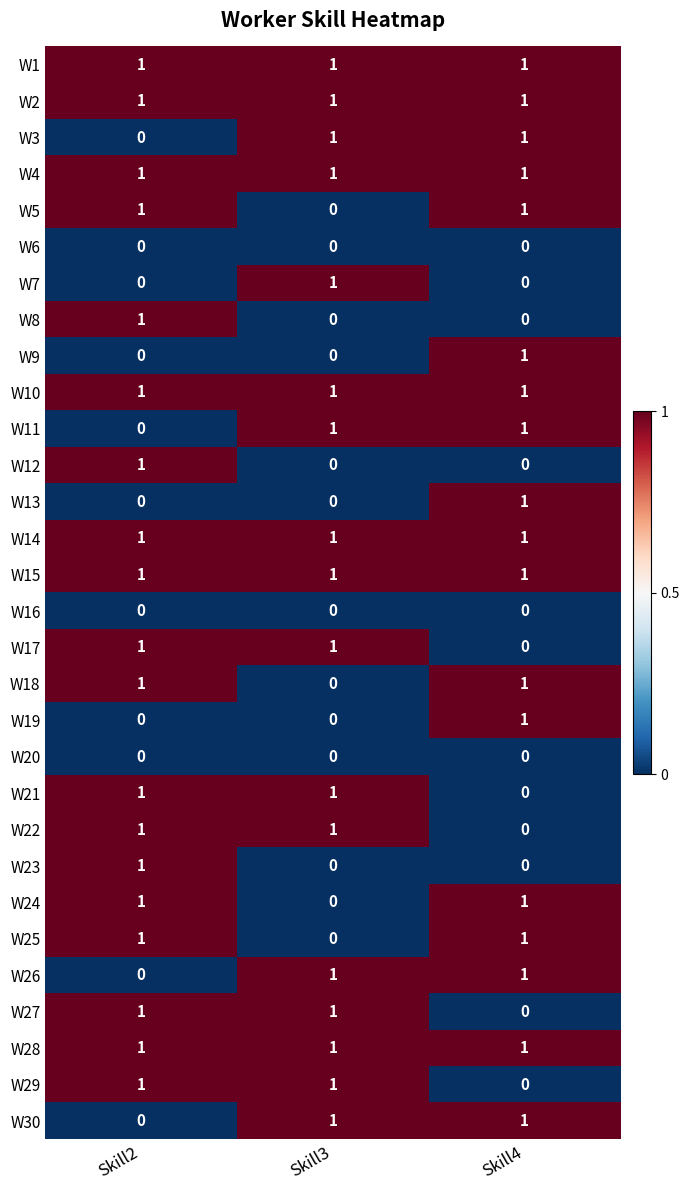

Where is W17 nearest to the value 0?

Skill4